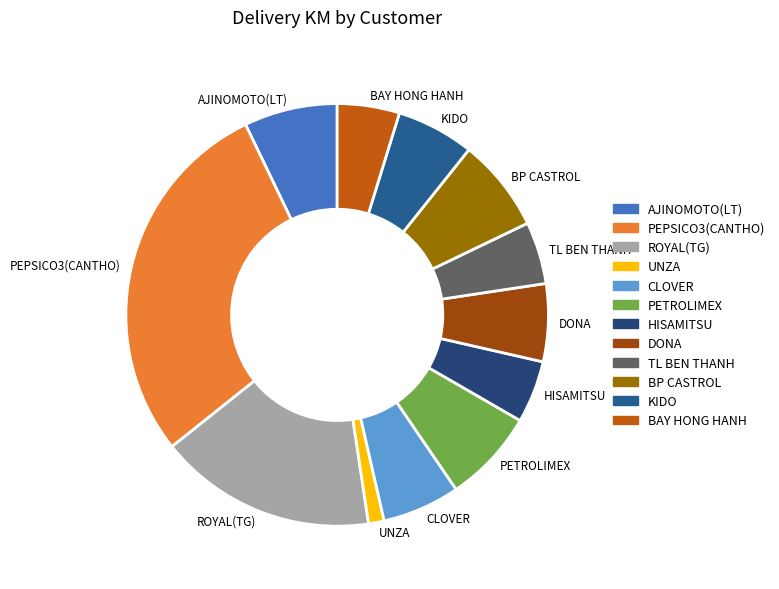

What is the smallest slice in the pie chart?

UNZA